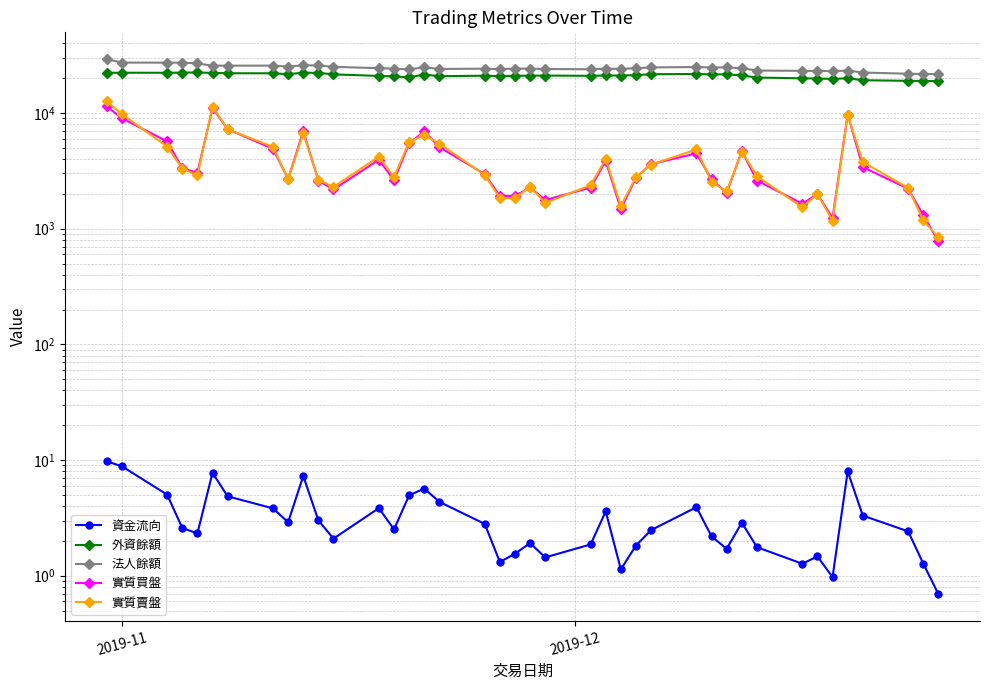

What are all the series names shown in the legend?

資金流向, 外資餘額, 法人餘額, 實質買盤, 實質賣盤